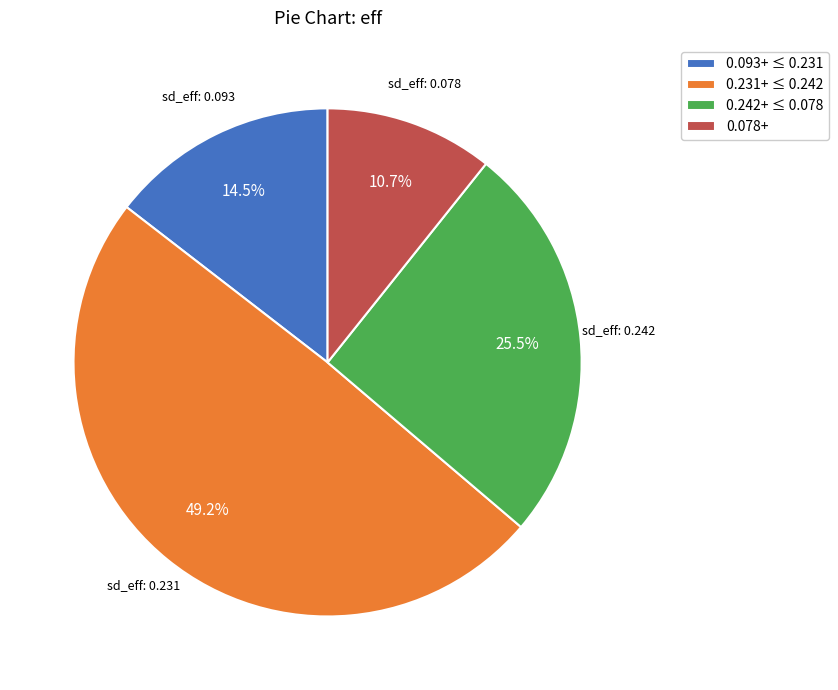

Combined, what portion of the pie is 0.231+ ≤ 0.242 and 0.093+ ≤ 0.231?

63.8%